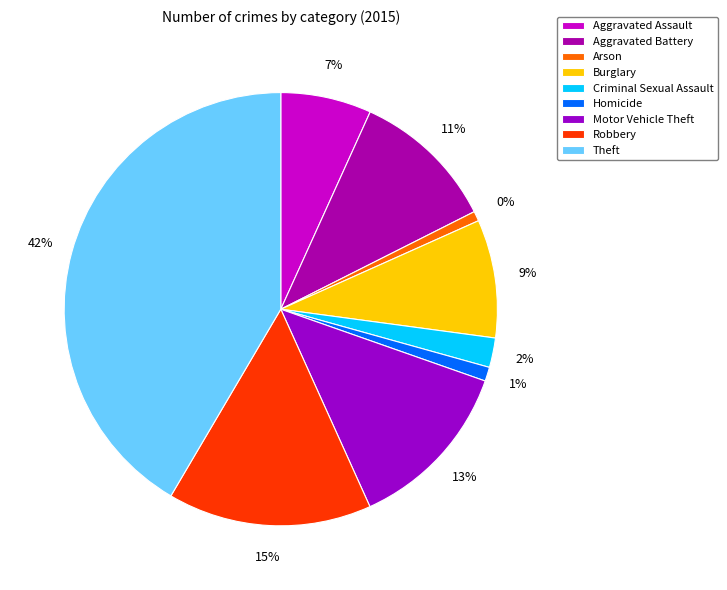

How many segments does this pie chart have?

9